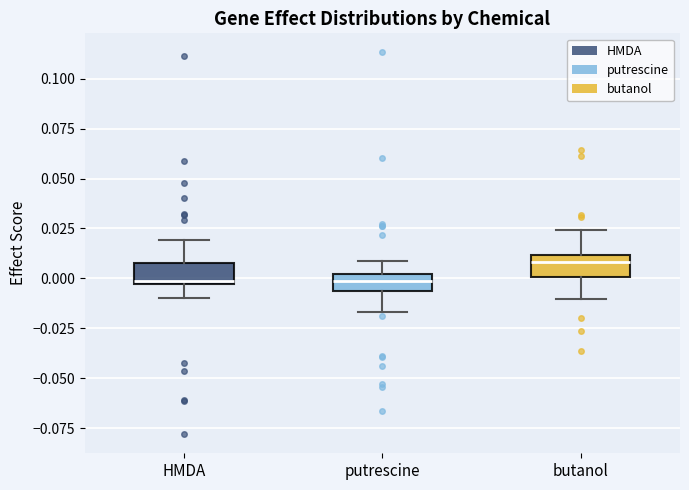

Reading left to right, transcribe this box plot: for each box, give where its median line is, the range the box spans, and where its two whiskers end, as read against the y-axis. The values are not printed on the chart, so give them approximately, as read against the axis.

HMDA: median 0.000, box -0.005 to 0.010, whiskers -0.010 to 0.020
putrescine: median 0.000 (inside the box), box -0.005 to 0.000, whiskers -0.015 to 0.010
butanol: median 0.010 (just below the box's upper edge), box 0.000 to 0.010, whiskers -0.010 to 0.025